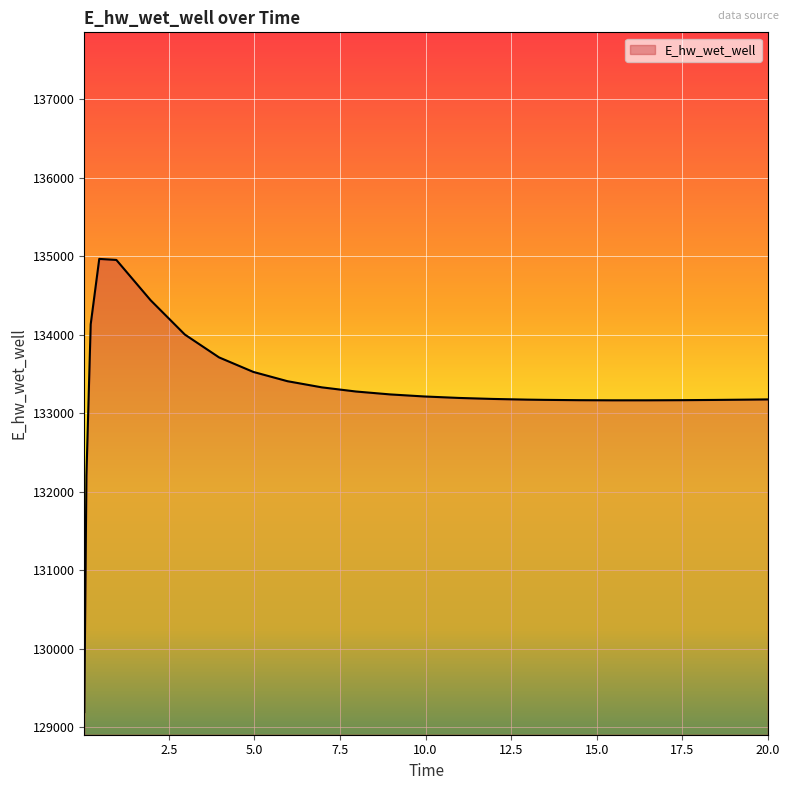

What is the difference between the maximum and minimum values?

5770.0